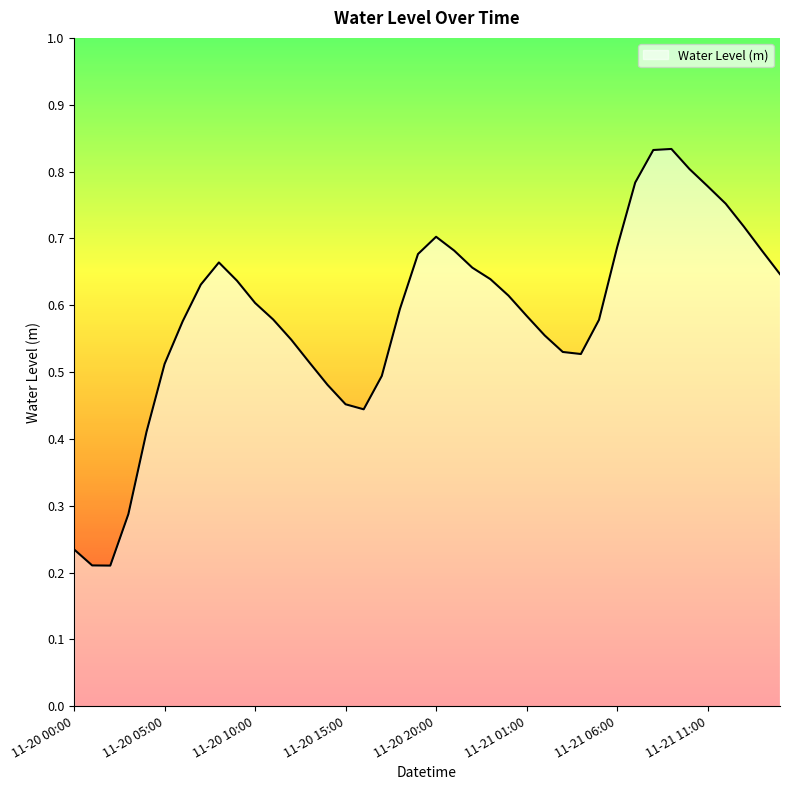

Rank the categories by value from lowest to highest.

2023-11-20 02:00, 2023-11-20 01:00, 2023-11-20 00:00, 2023-11-20 03:00, 2023-11-20 04:00, 2023-11-20 16:00, 2023-11-20 15:00, 2023-11-20 14:00, 2023-11-20 17:00, 2023-11-20 05:00, 2023-11-20 13:00, 2023-11-21 04:00, 2023-11-21 03:00, 2023-11-20 12:00, 2023-11-21 02:00, 2023-11-20 06:00, 2023-11-21 05:00, 2023-11-20 11:00, 2023-11-21 01:00, 2023-11-20 18:00, 2023-11-20 10:00, 2023-11-21 00:00, 2023-11-20 07:00, 2023-11-20 09:00, 2023-11-20 23:00, 2023-11-21 15:00, 2023-11-20 22:00, 2023-11-20 08:00, 2023-11-20 19:00, 2023-11-20 21:00, 2023-11-21 14:00, 2023-11-21 06:00, 2023-11-20 20:00, 2023-11-21 13:00, 2023-11-21 12:00, 2023-11-21 11:00, 2023-11-21 07:00, 2023-11-21 10:00, 2023-11-21 08:00, 2023-11-21 09:00